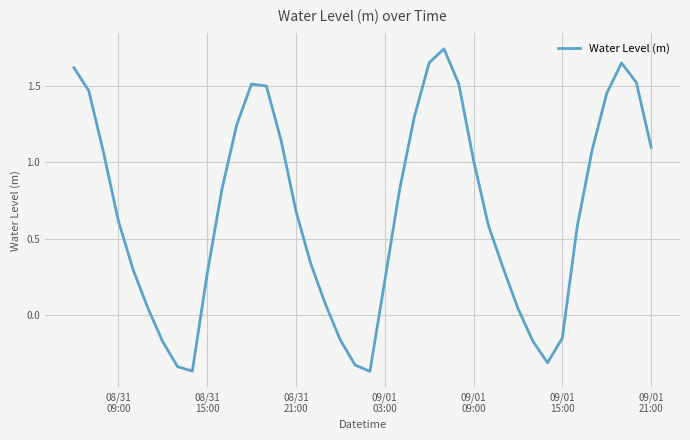

What is the difference between the maximum and minimum values?

2.1